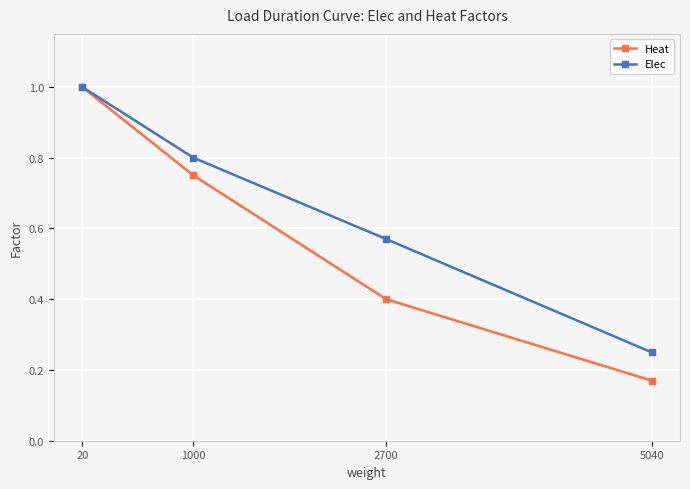

True or false: Heat has a value of 0.1 at 2700.

False